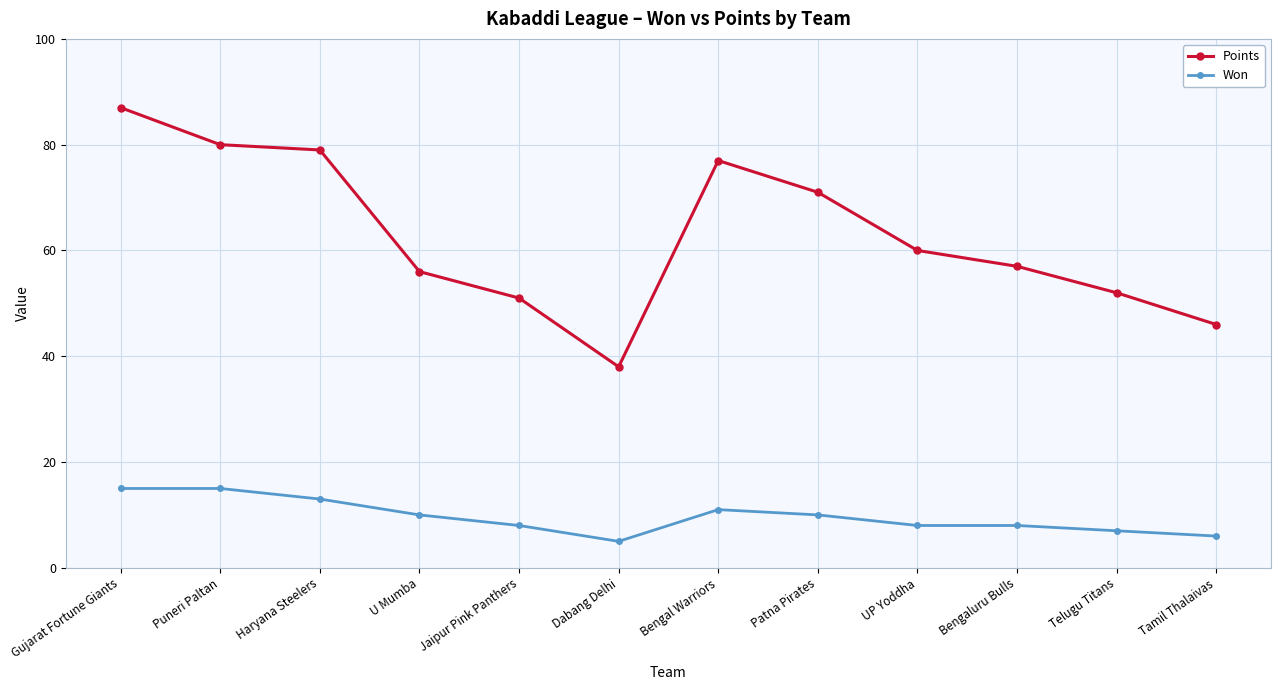

What is the approximate value of Points at Bengaluru Bulls?

57